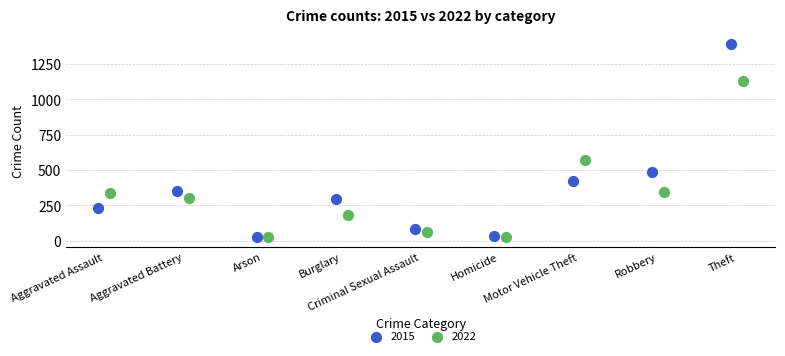

Which series contains the highest Y value?

2015